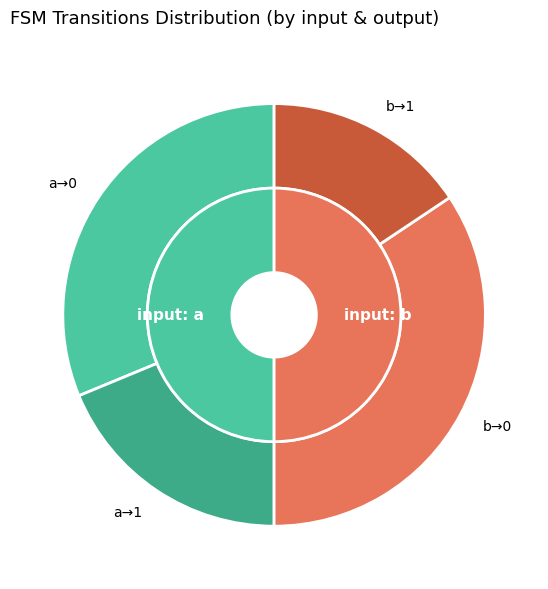

Which slice is the largest?

b